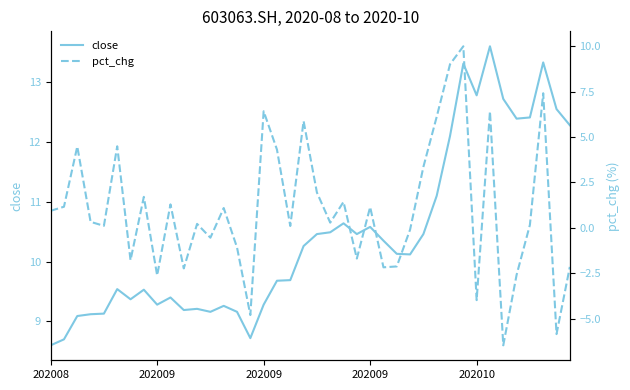

Reading right to left, transcribe all the data shown in this chart.

close: 12.3	12.6	13.3	12.4	12.4	12.7	13.6	12.8	13.3	12.1	11.1	10.5	10.1	10.1	10.3	10.6	10.5	10.6	10.5	10.5	10.3	9.7	9.7	9.3	8.7	9.2	9.3	9.2	9.2	9.2	9.4	9.3	9.5	9.4	9.5	9.1	9.1	9.1	8.7	8.6
pct_chg: -2.2	-5.9	7.4	0.2	-2.6	-6.5	6.4	-4.0	10.0	9.0	6.1	3.4	-0.1	-2.1	-2.2	1.1	-1.7	1.4	0.3	1.9	5.9	0.1	4.3	6.4	-4.8	-1.1	1.1	-0.5	0.2	-2.2	1.3	-2.6	1.7	-1.8	4.5	0.1	0.3	4.5	1.2	0.9